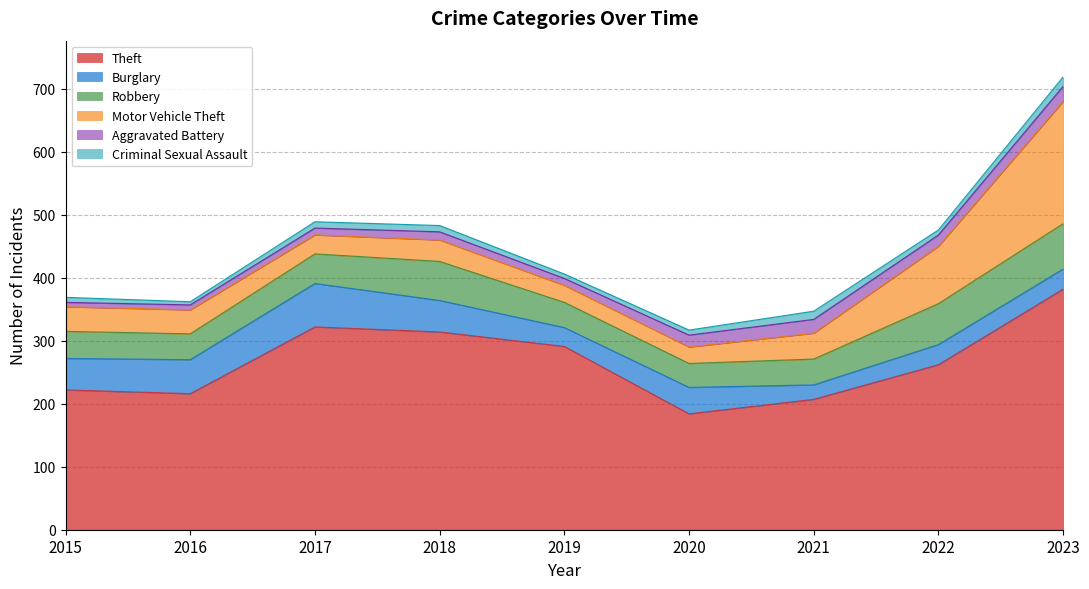

At which category is the sum across all series the highest?

2023